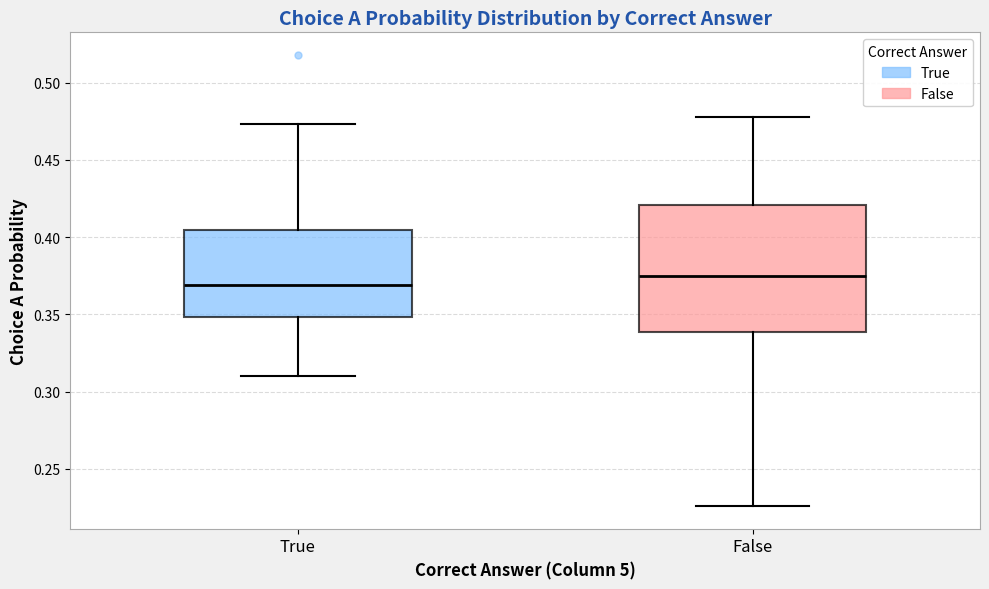

Which box is the tallest, from its lower edge to its upper edge?

False